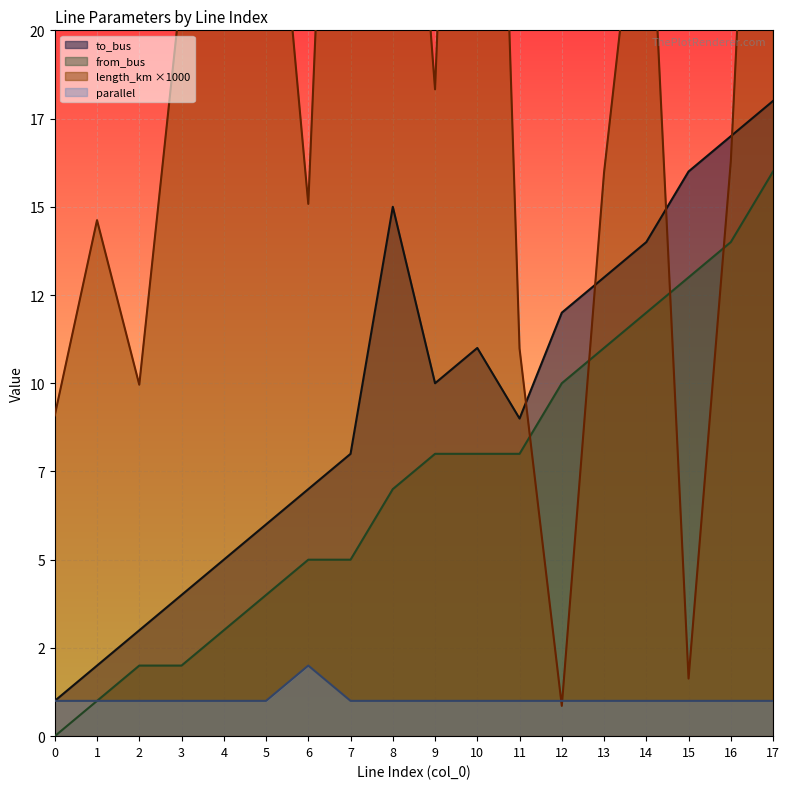

Where is the first local minimum for to_bus?

9